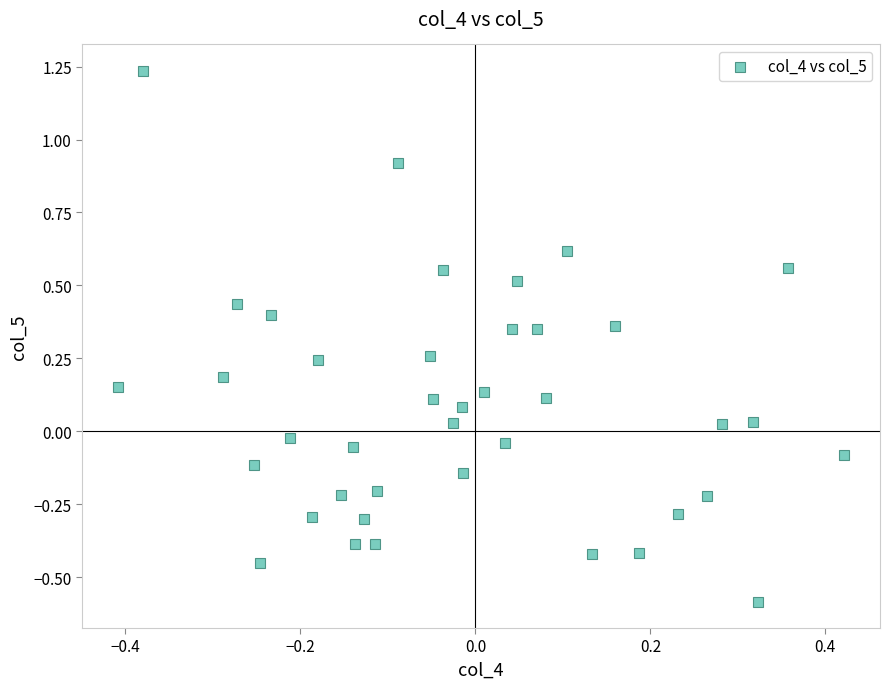

What is the range of X values (max minus min)?

0.8